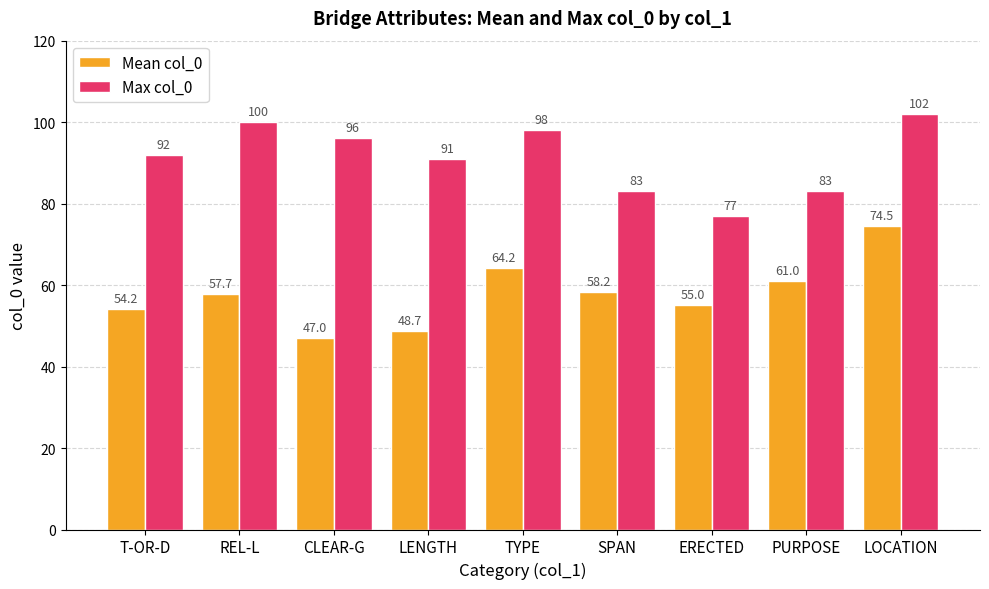

At which label is Max col_0 closest to 89?

LENGTH